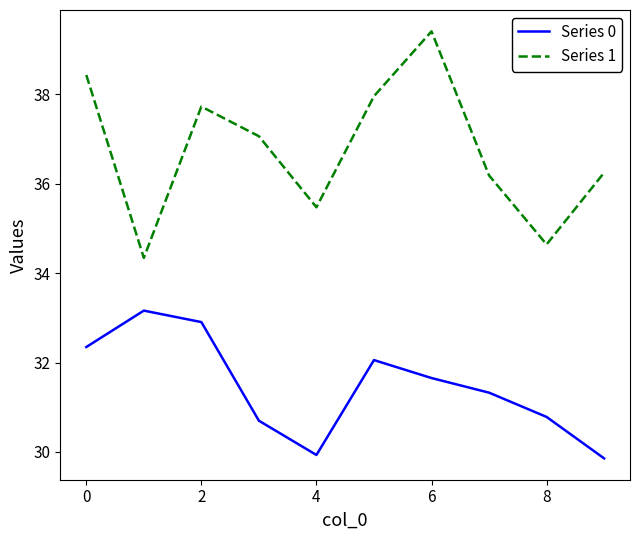

True or false: Series 0 and Series 1 intersect in this chart.

False